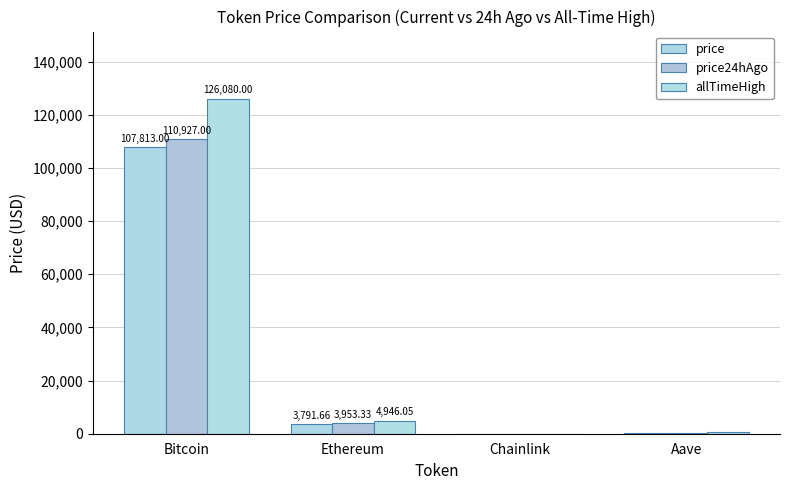

Reading left to right, extract all data points from this chart.

price: Bitcoin=107813.0	Ethereum=3791.7	Chainlink=17.2	Aave=215.9
price24hAgo: Bitcoin=110927.0	Ethereum=3953.3	Chainlink=18.0	Aave=227.1
allTimeHigh: Bitcoin=126080.0	Ethereum=4946.1	Chainlink=52.7	Aave=661.7